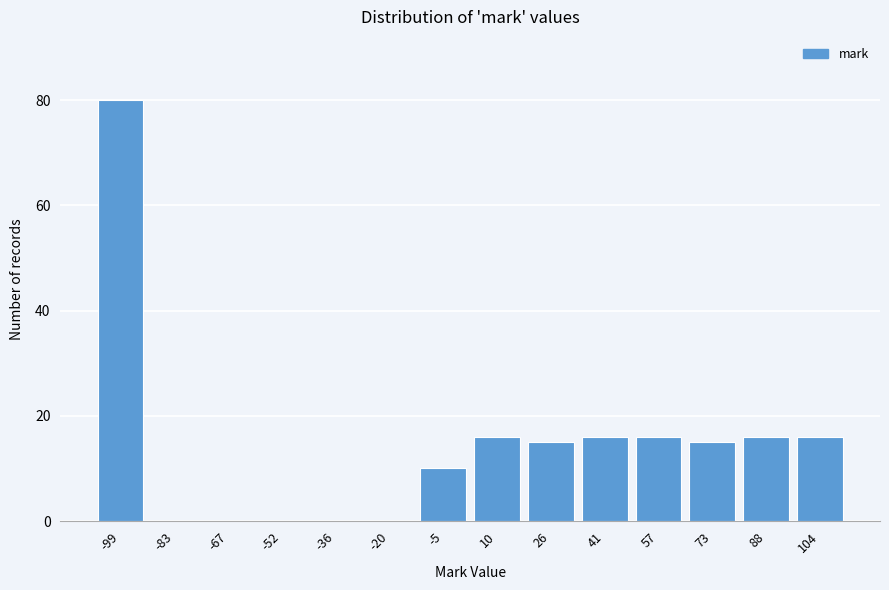

Reading left to right, what are all the values shown in this chart?

-99=80	-83=0	-67=0	-52=0	-36=0	-20=0	-5=10	10=16	26=15	41=16	57=16	73=15	88=16	104=16